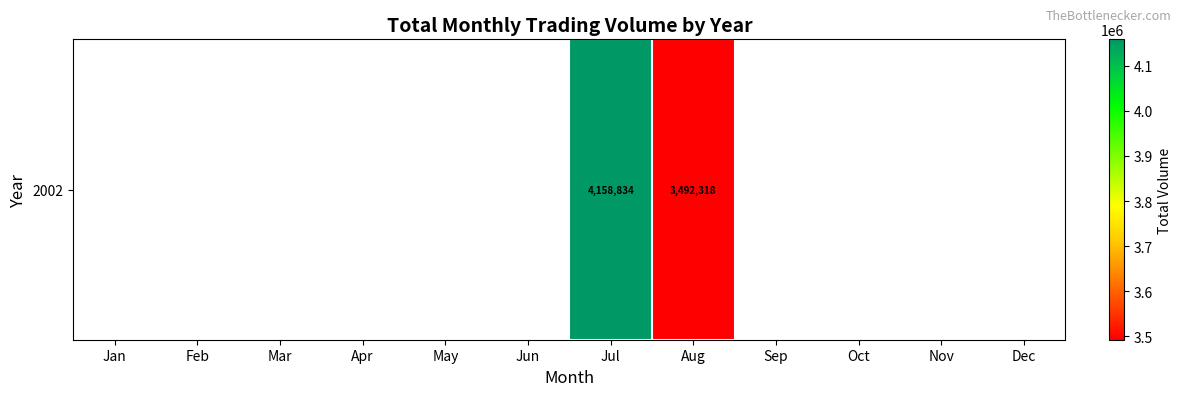

Which category has the highest value across all series?

Jul